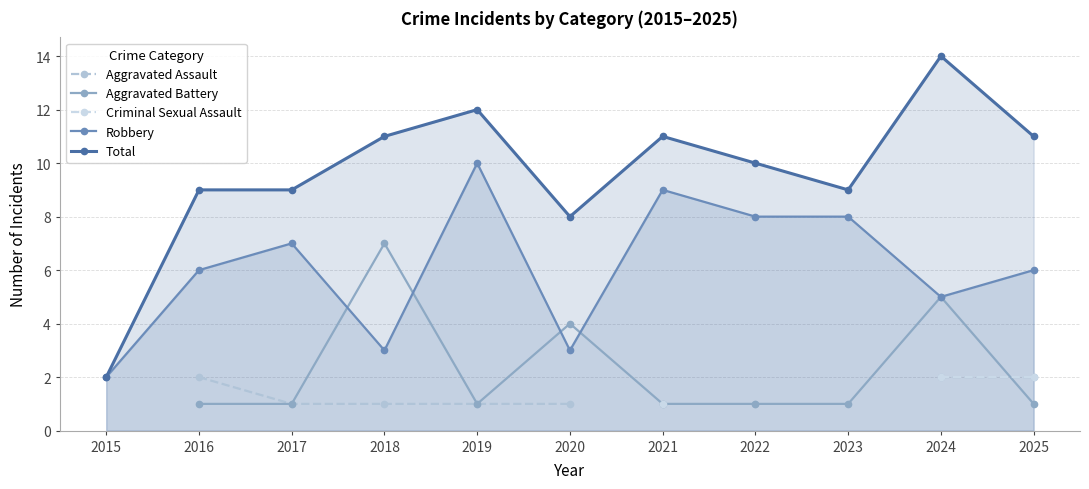

True or false: Robbery has a value of 5 at 2018.

False